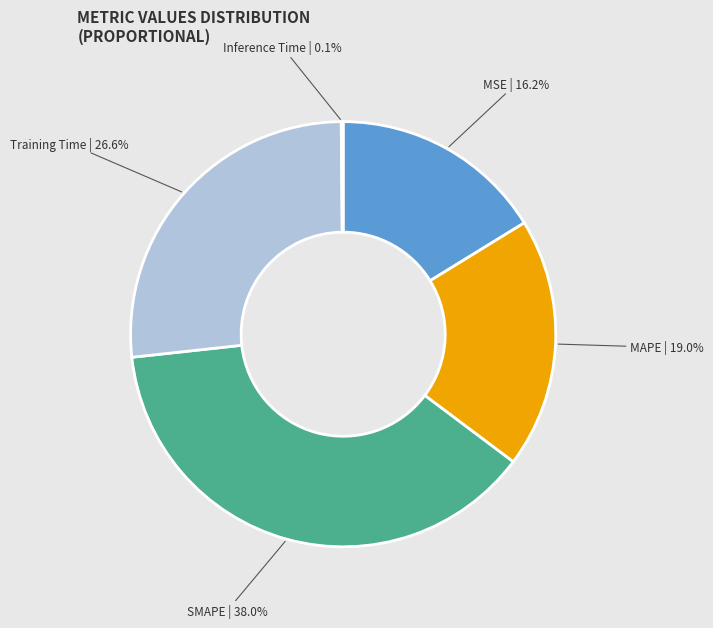

Does any single category account for the majority?

No